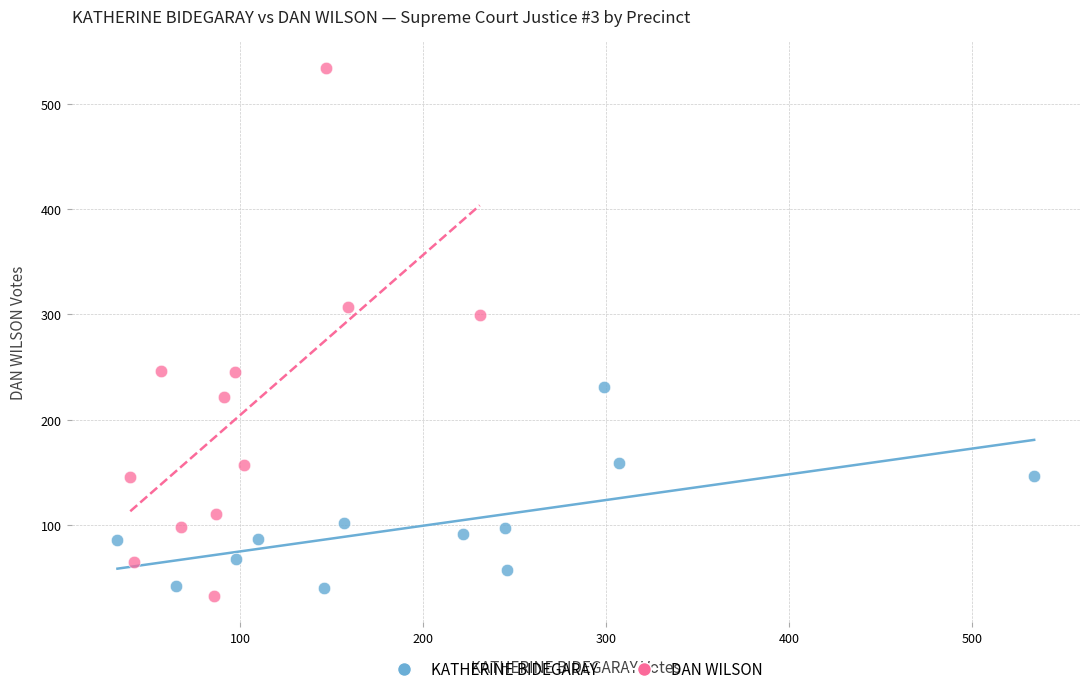

Which series reaches the maximum Y coordinate?

DAN WILSON